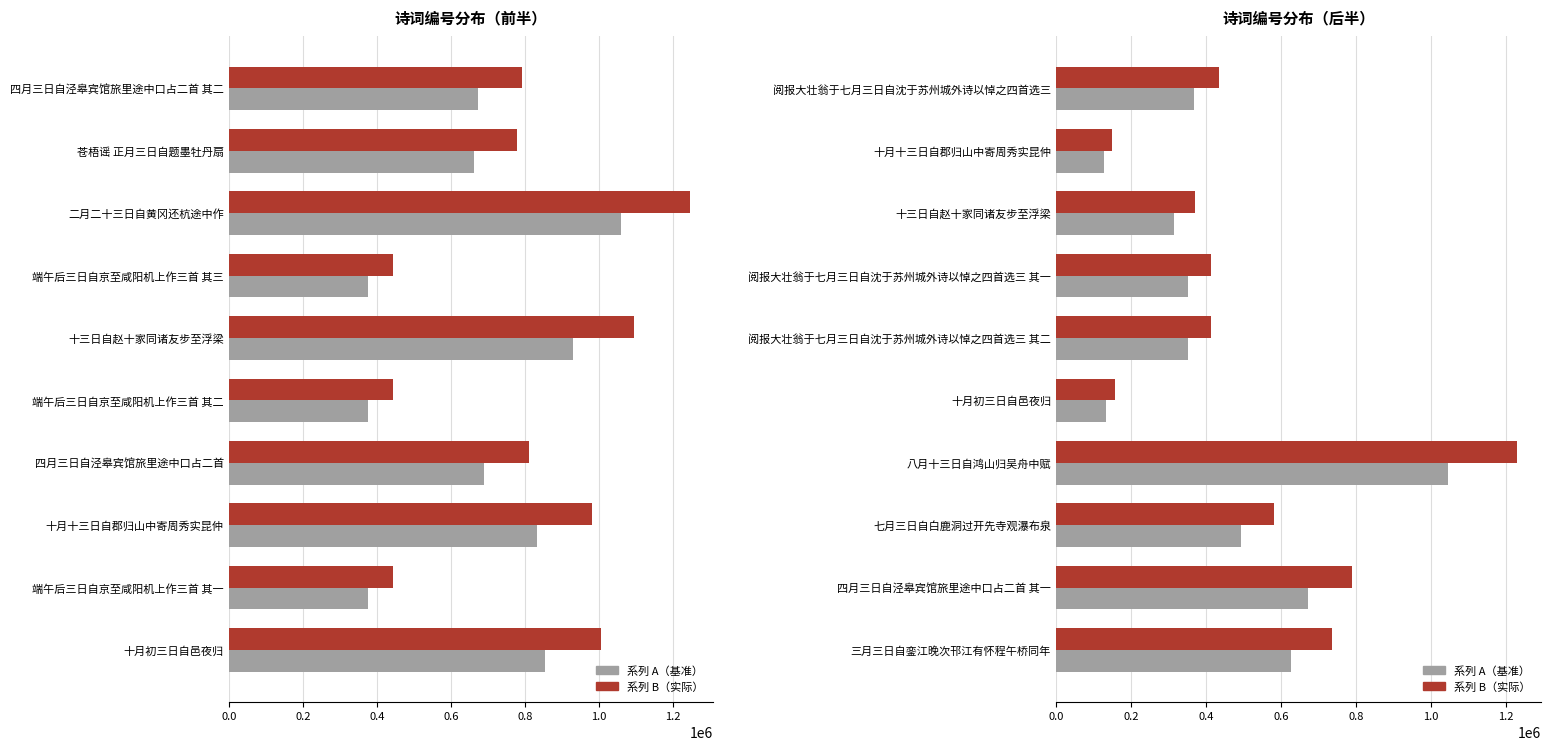

Read the 系列 A（基准） value at 八月十三日自鸿山归吴舟中赋.

1046582.0